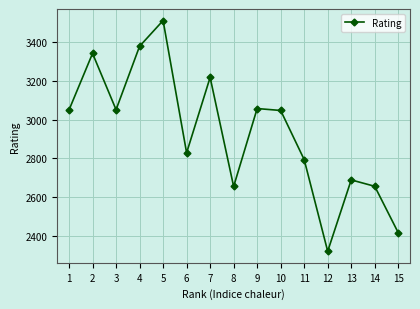

How many series are shown in this chart?

1